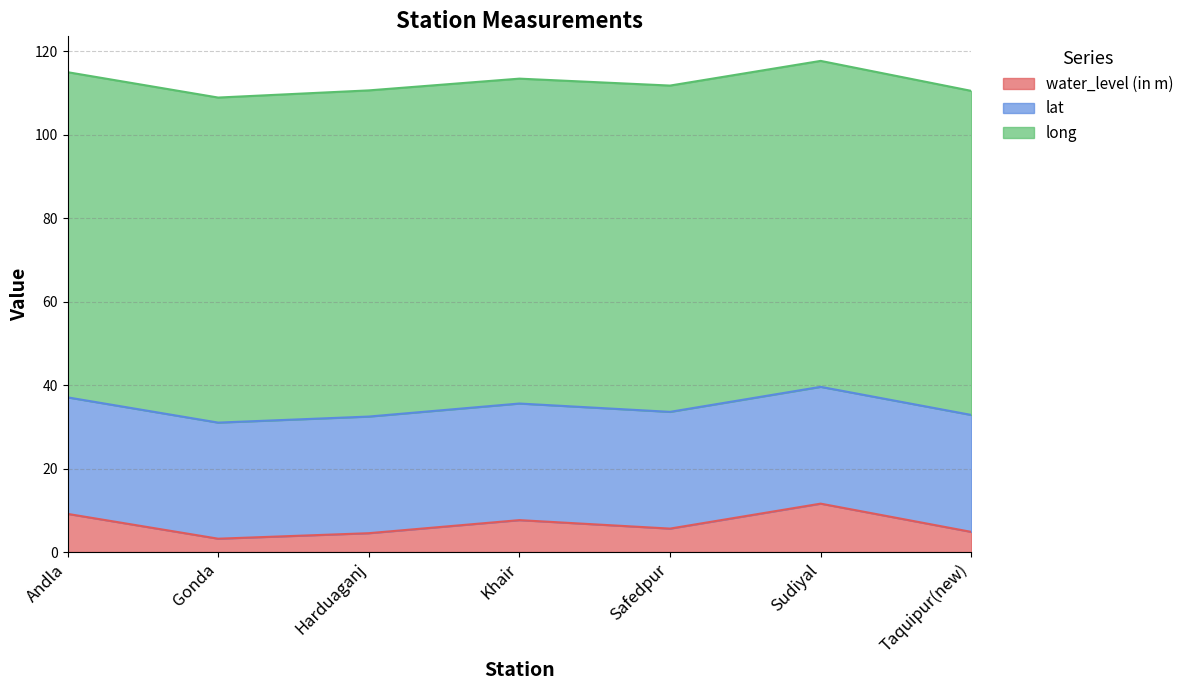

True or false: water_level (in m) and long intersect in this chart.

False